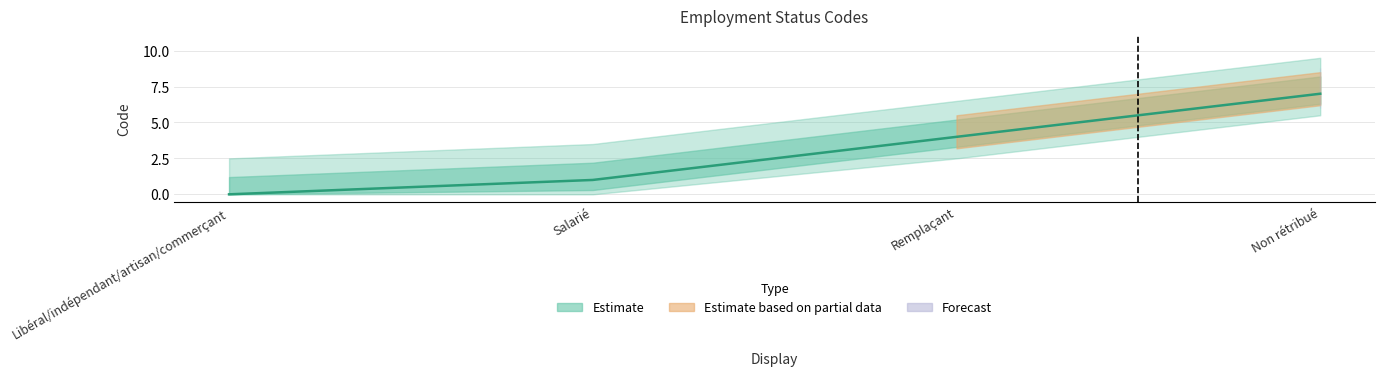

Does the chart have visible grid lines?

Yes